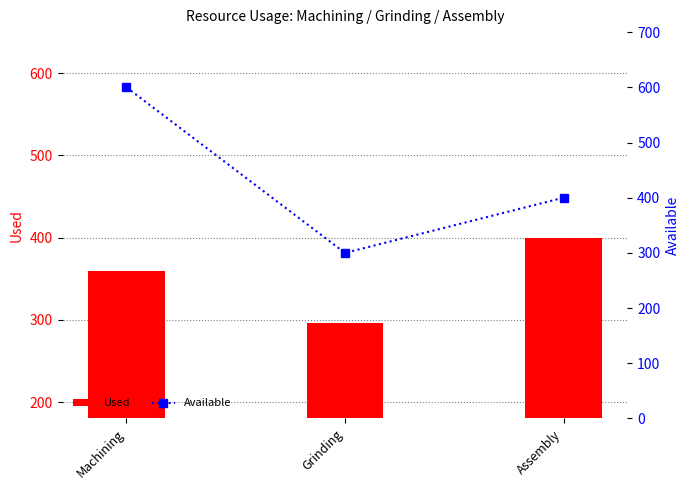

Rank the series by their maximum value, from highest to lowest.

Available, Used